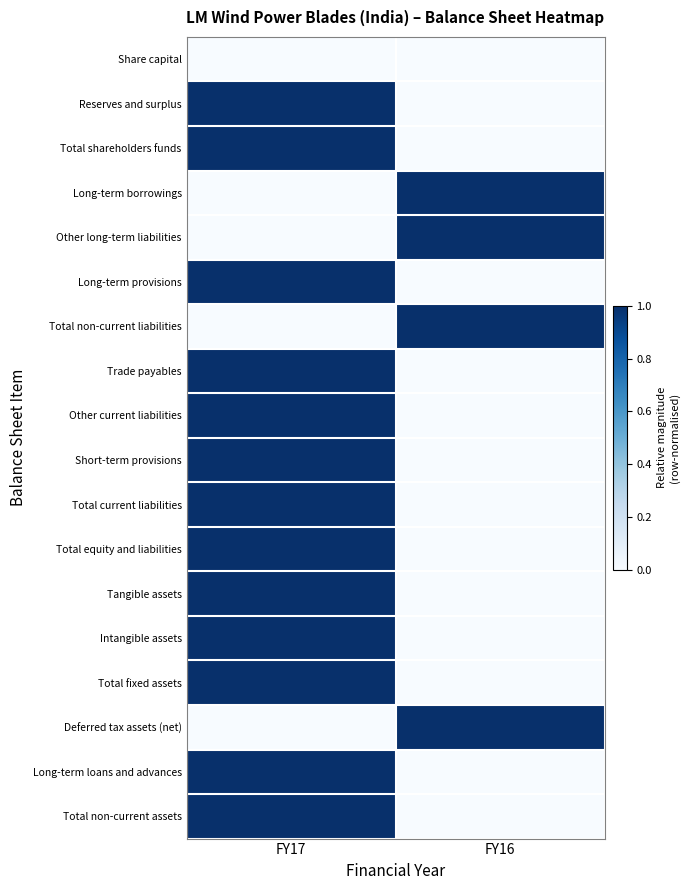

Reading left to right, transcribe all the data shown in this chart.

Share capital: FY17=0	FY16=0
Reserves and surplus: FY17=1	FY16=0
Total shareholders funds: FY17=1	FY16=0
Long-term borrowings: FY17=0	FY16=1
Other long-term liabilities: FY17=0	FY16=1
Long-term provisions: FY17=1	FY16=0
Total non-current liabilities: FY17=0	FY16=1
Trade payables: FY17=1	FY16=0
Other current liabilities: FY17=1	FY16=0
Short-term provisions: FY17=1	FY16=0
Total current liabilities: FY17=1	FY16=0
Total equity and liabilities: FY17=1	FY16=0
Tangible assets: FY17=1	FY16=0
Intangible assets: FY17=1	FY16=0
Total fixed assets: FY17=1	FY16=0
Deferred tax assets (net): FY17=0	FY16=1
Long-term loans and advances: FY17=1	FY16=0
Total non-current assets: FY17=1	FY16=0